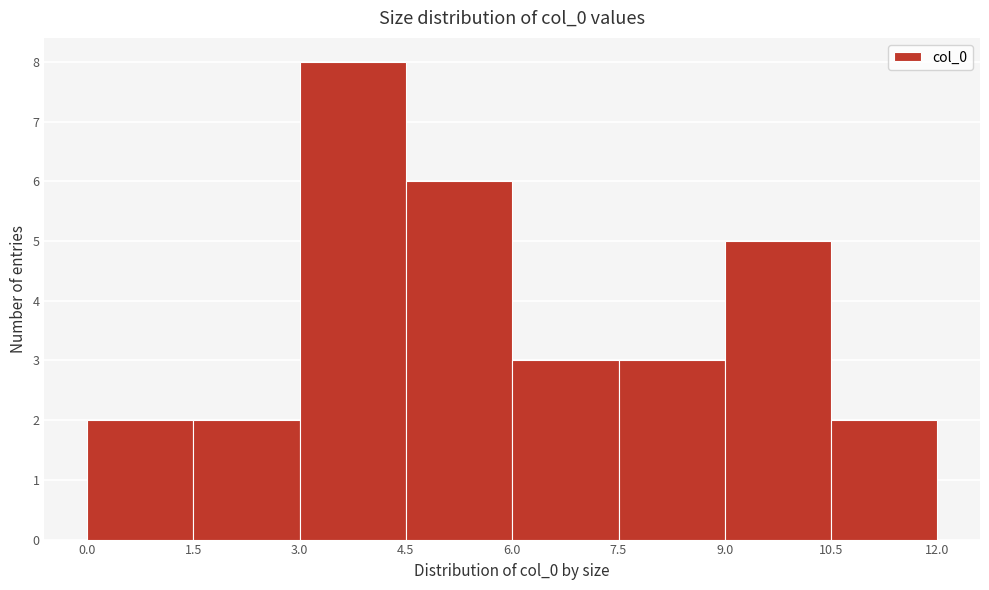

Reading left to right, transcribe this chart: for each bar, give the range it covers on the x-axis and its height. The values are not printed on the chart, so give them approximately, as read against the axis.

0.0 to 1.5: 2
1.5 to 3.0: 2
3.0 to 4.5: 8
4.5 to 6.0: 6
6.0 to 7.5: 3
7.5 to 9.0: 3
9.0 to 10.5: 5
10.5 to 12.0: 2